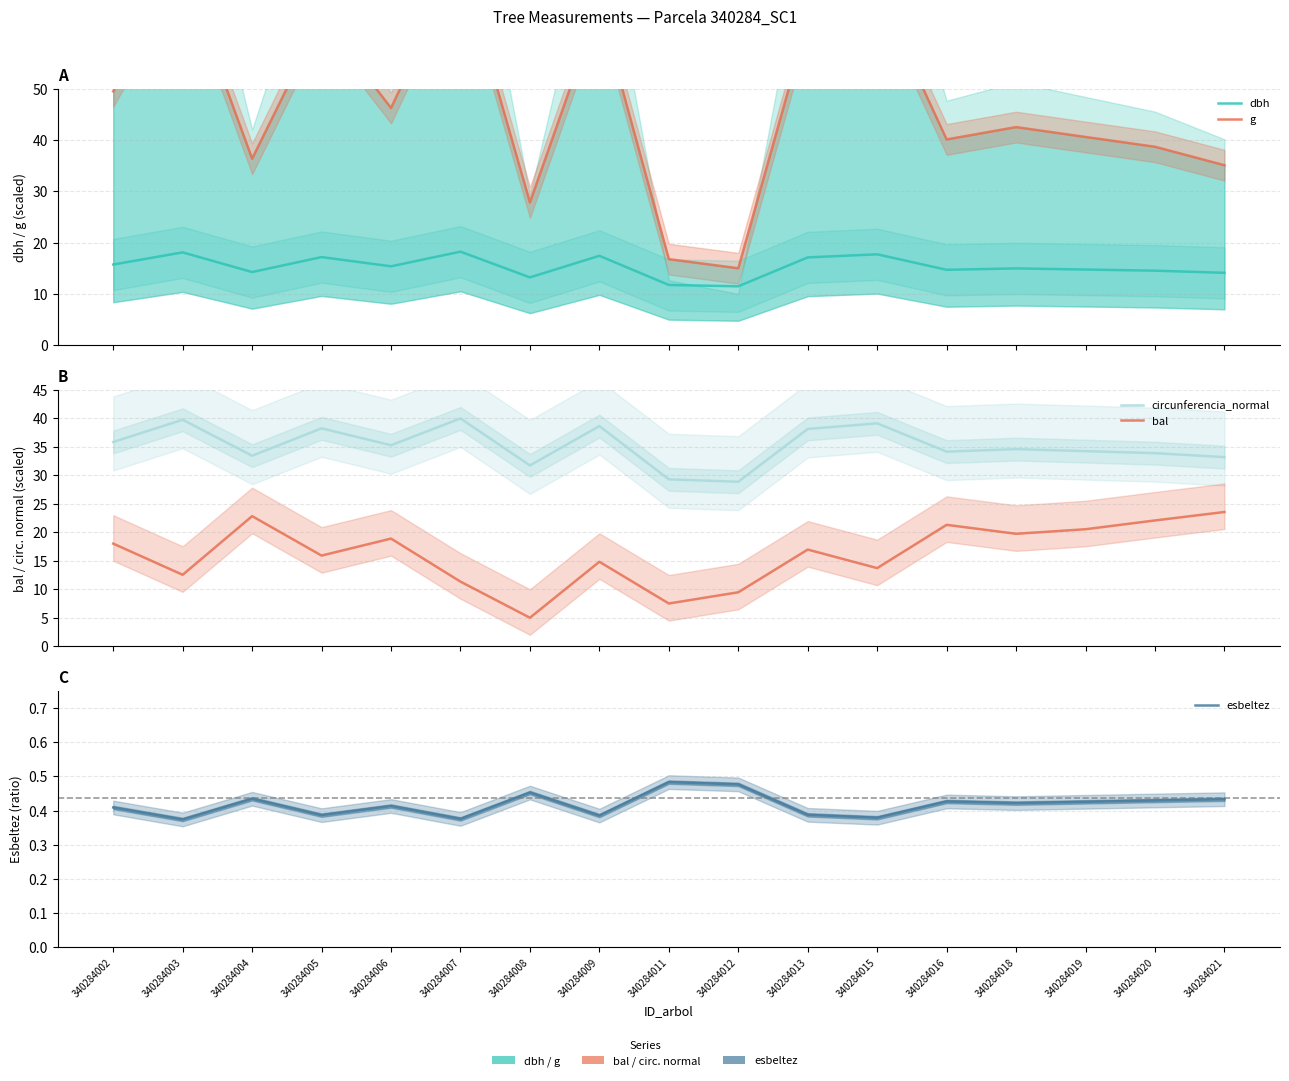

Which category has the lowest value across all series?

340284003